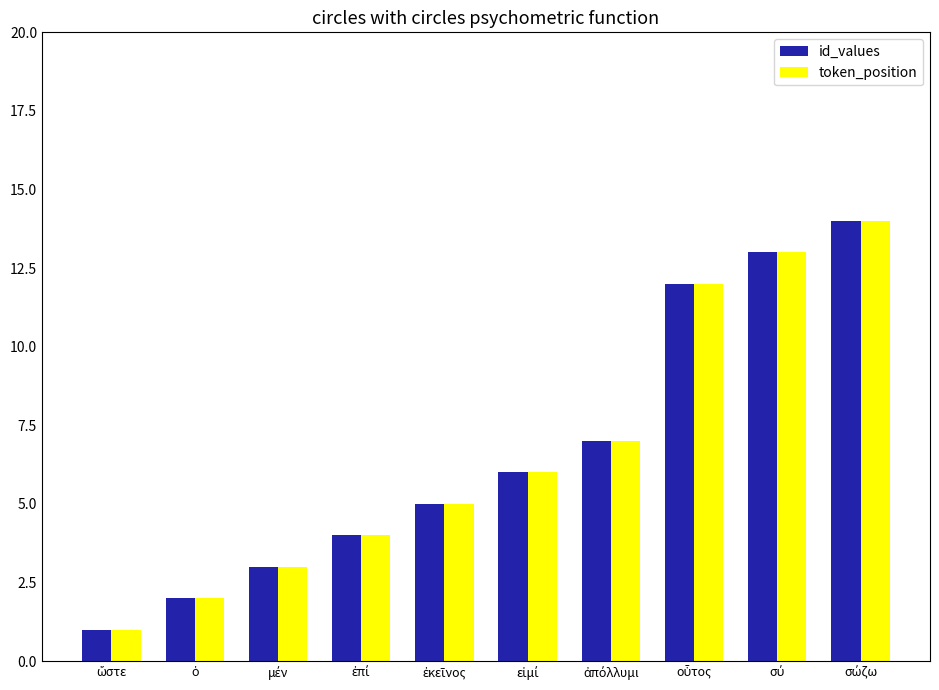

At how many categories does at least one series exceed 9?

3